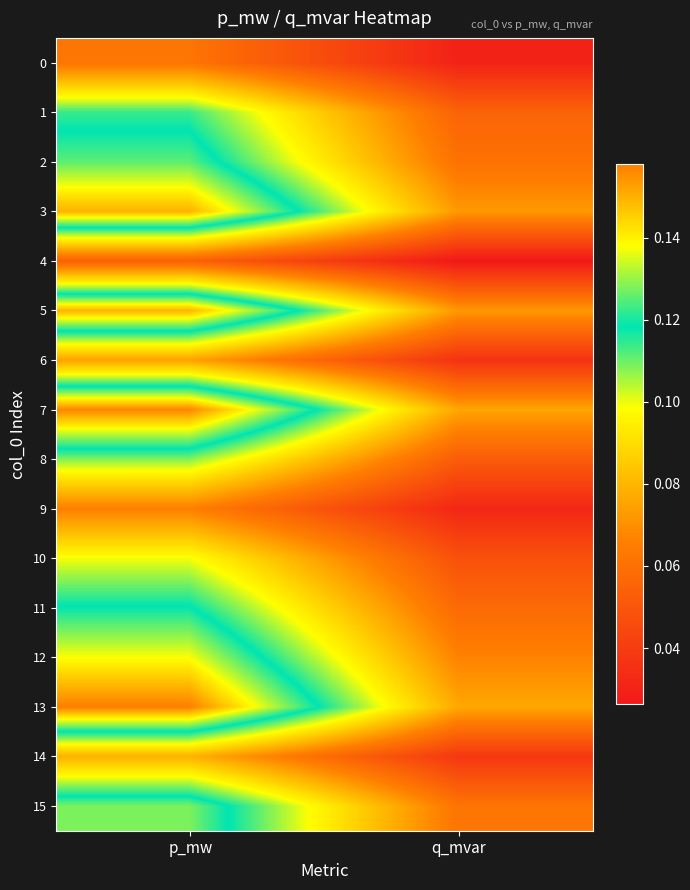

What is the difference between the highest and lowest values at p_mw?

0.1